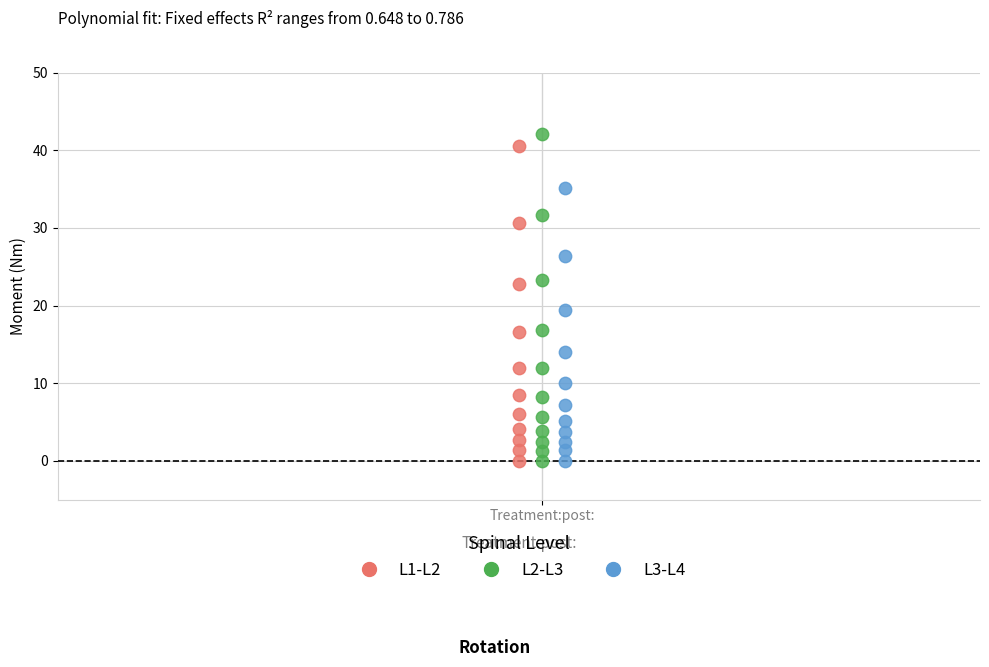

Which series has the widest spread of Y values?

L2-L3